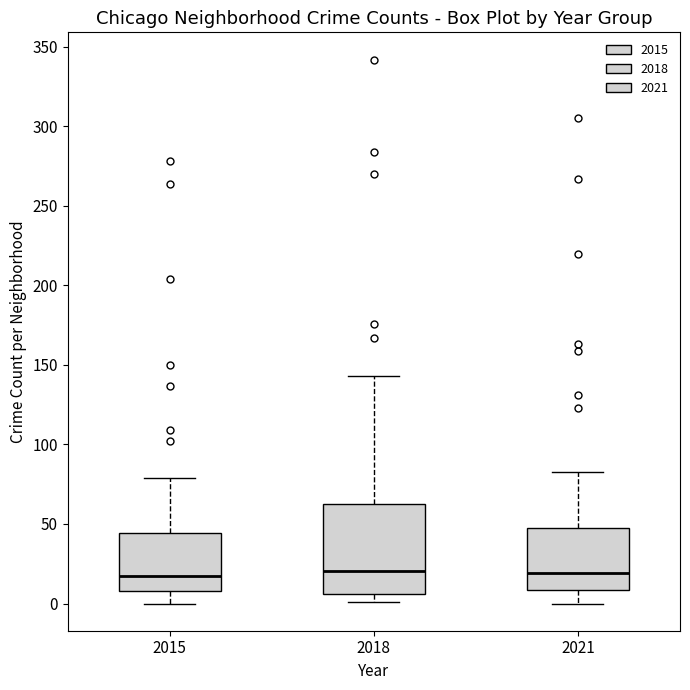

Where is the lower edge of the box at x = 2021 on the y-axis? The values are not printed on the chart, so give them approximately, as read against the axis.

10